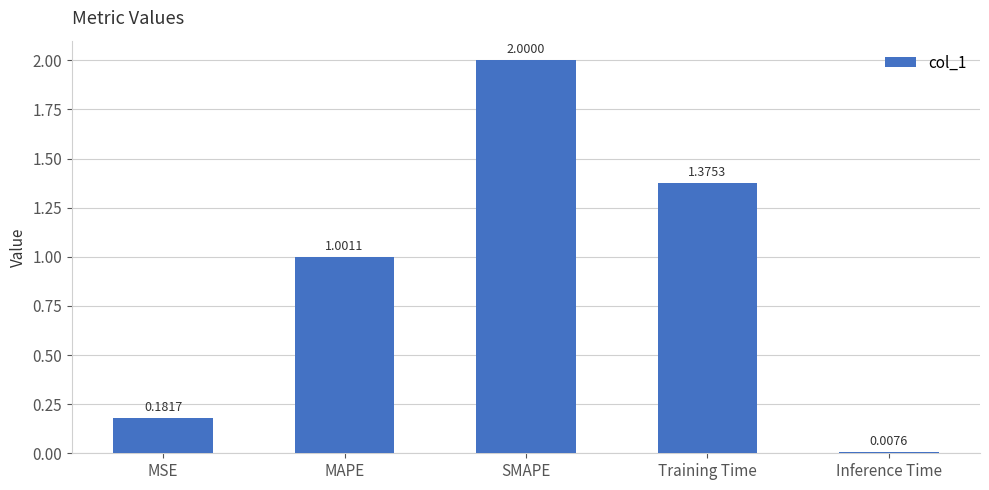

Approximately how many times larger is the value at SMAPE compared to Training Time?

1.5